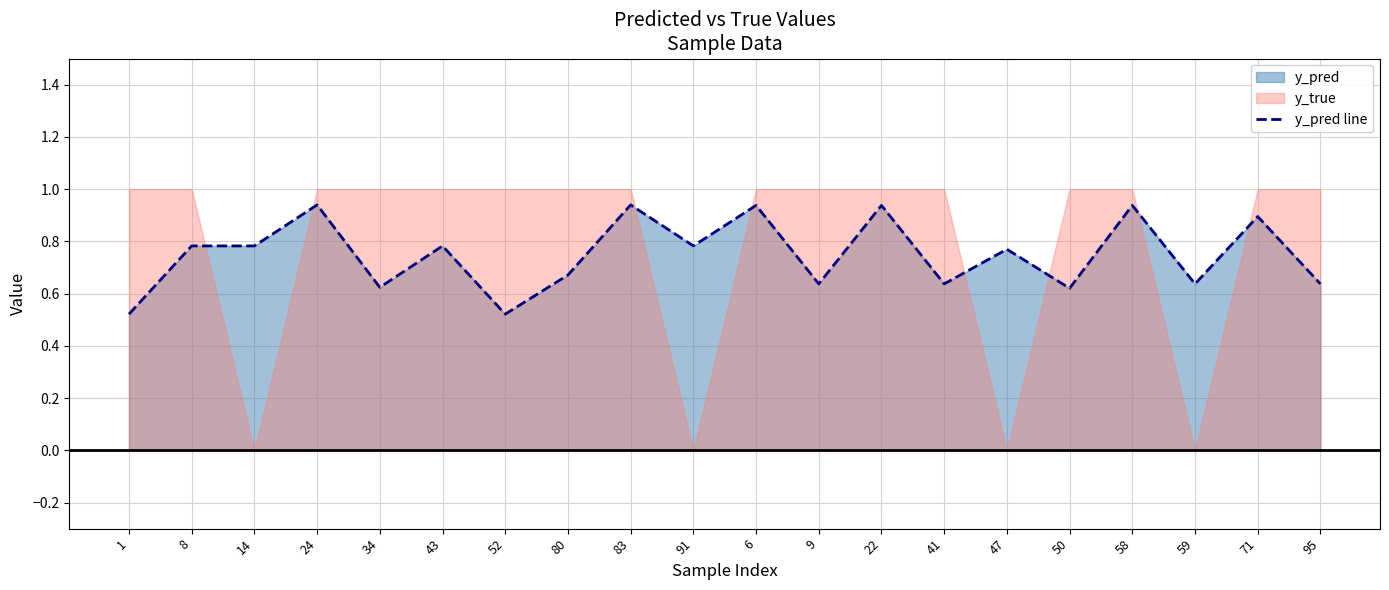

At which label is the value closest to 0?

1